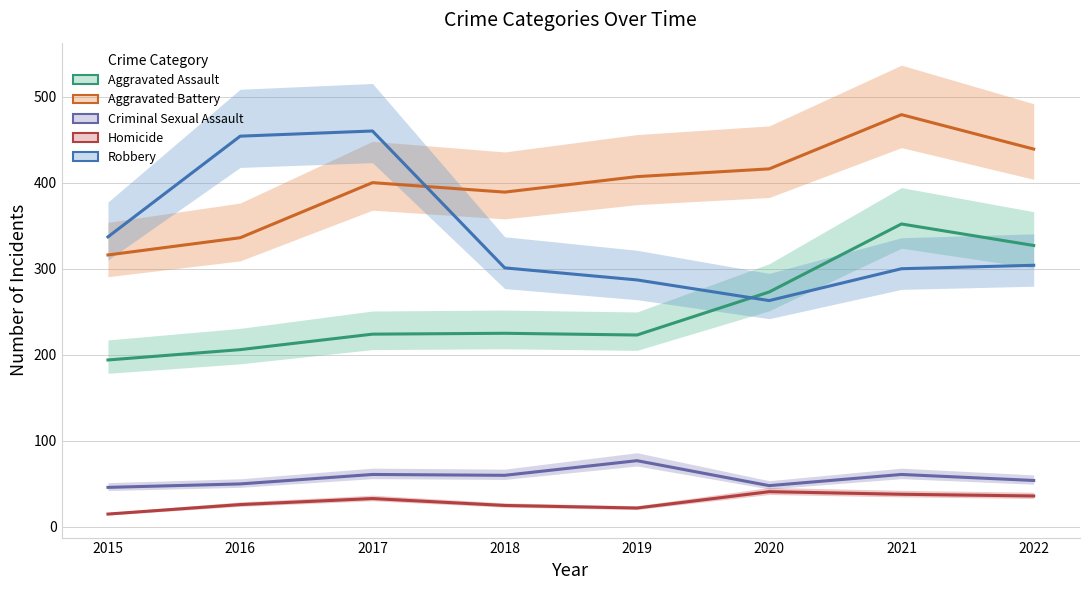

Which category has the highest value across all series?

2021